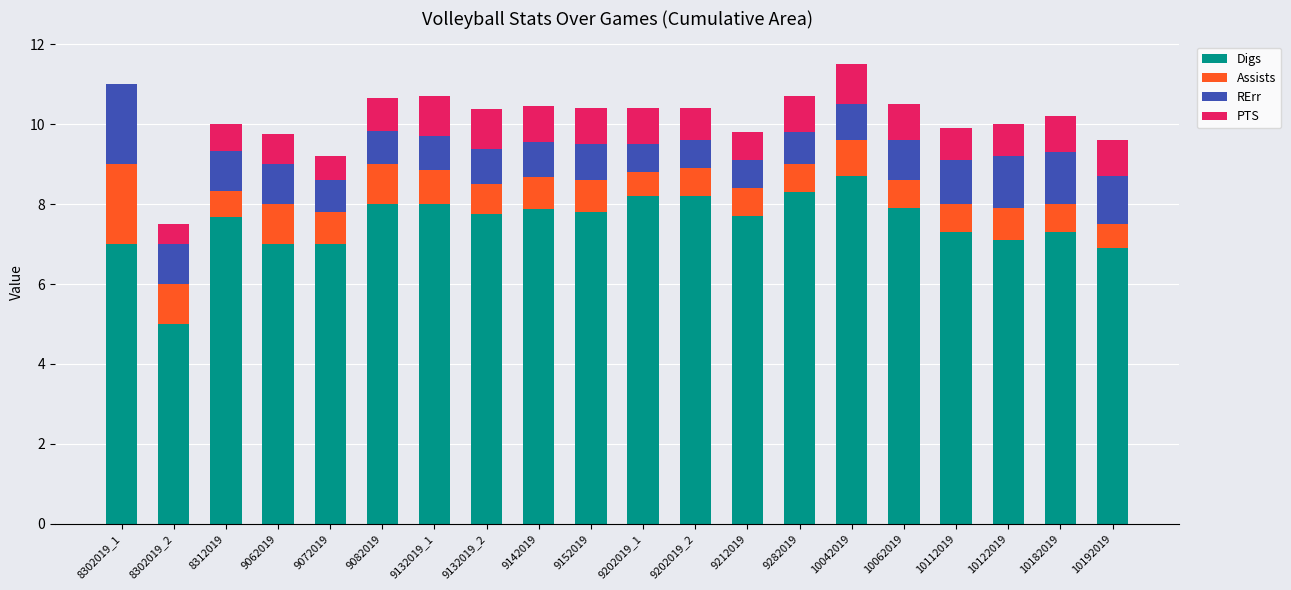

What is the total value across all series at 9212019?

9.8